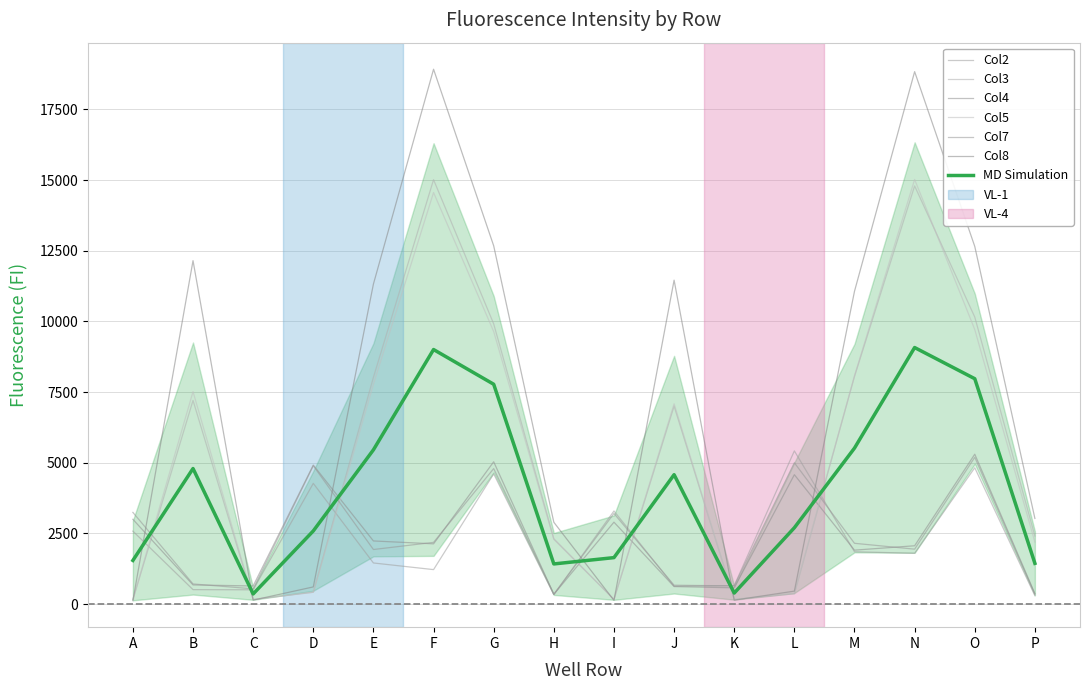

How many data points in Col7 are above 2149?

7